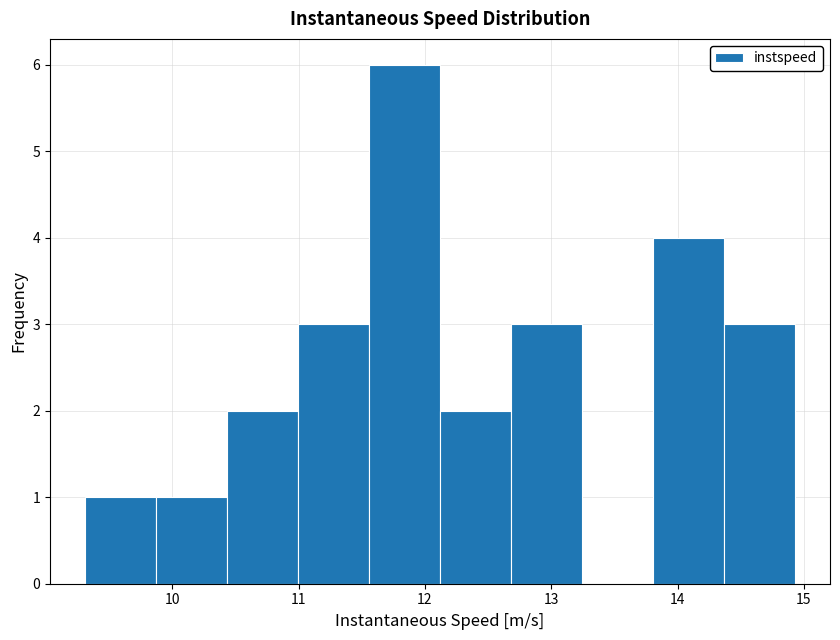

How tall is the bar that spans 10.4 to 11.0 on the x-axis? Neither the bar edges nor the heights are printed on the chart, so give them approximately, as read against the axes.

2